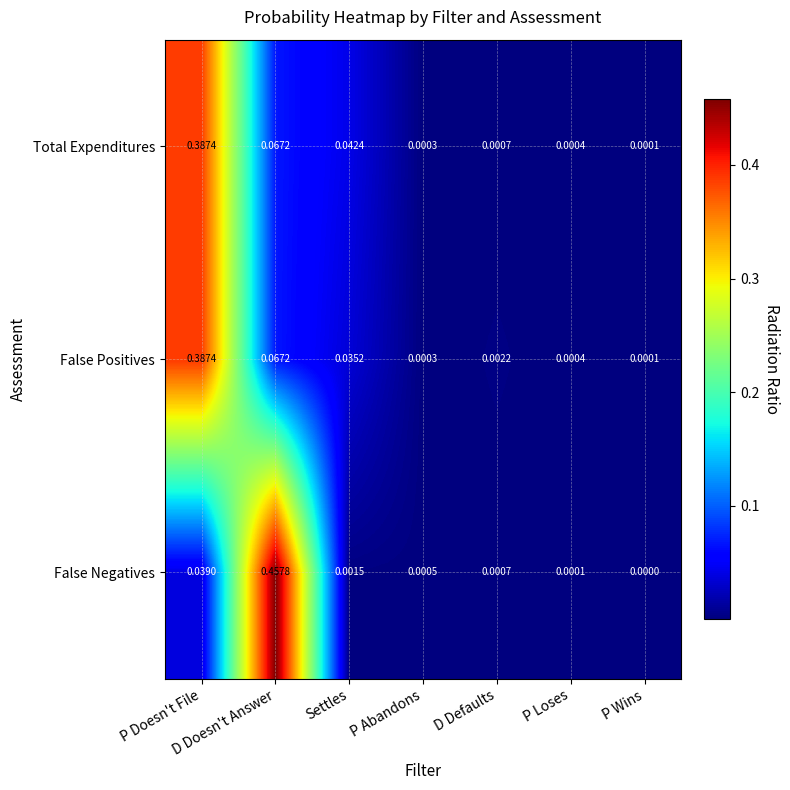

At which category is the sum across all series the highest?

P Doesn't File